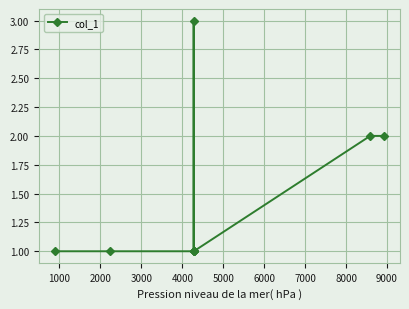

What is the sum of all values?

13